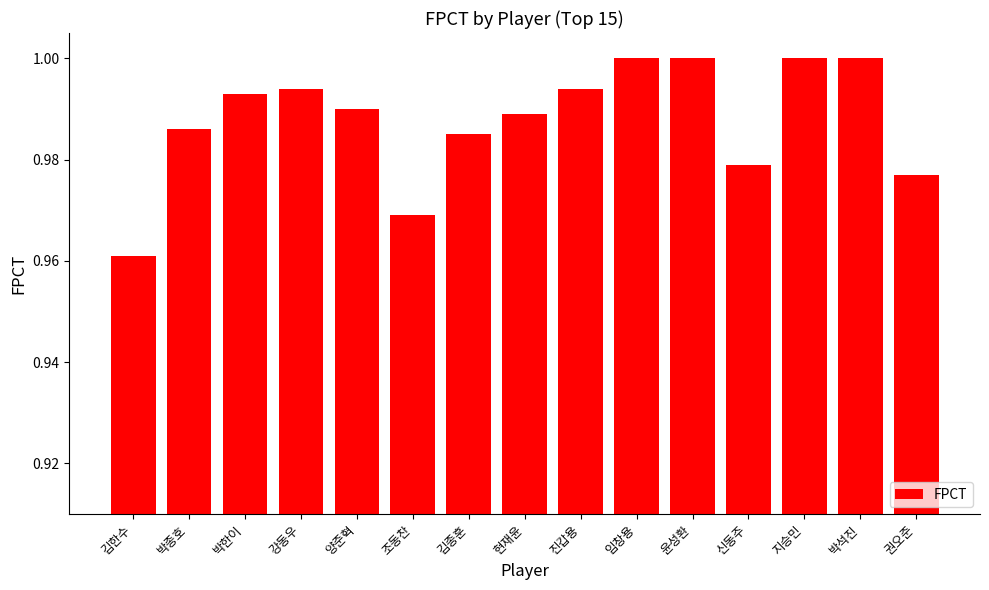

What is the sum of all values?

14.8